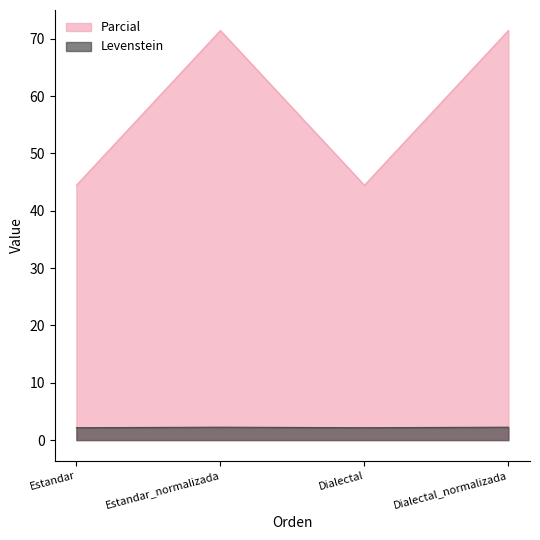

The Parcial series shows 49.3 at Dialectal_normalizada. True or false?

False